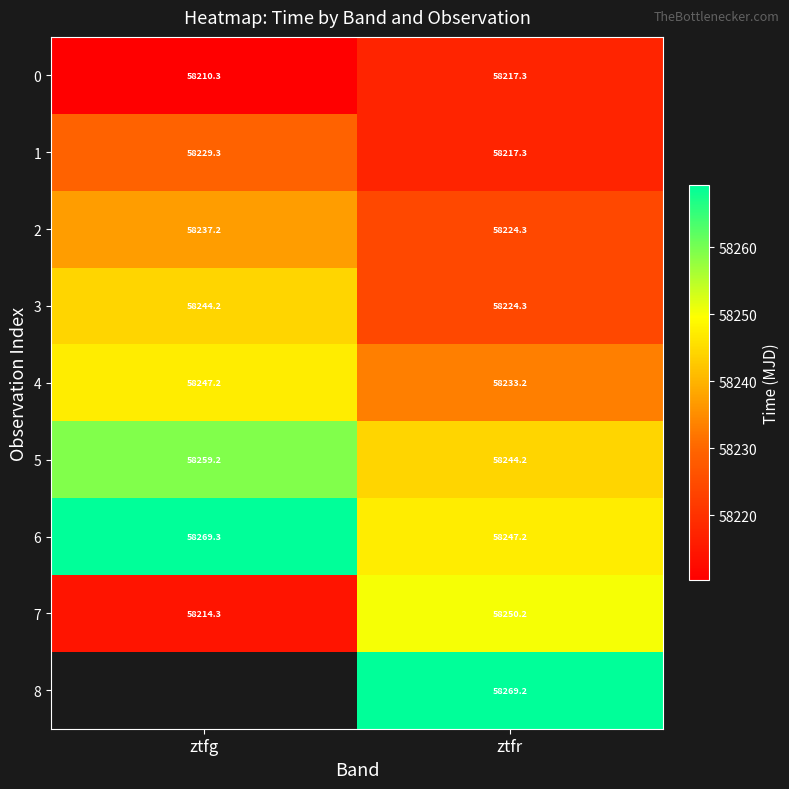

Where does the 4 series first go above 58247?

ztfg